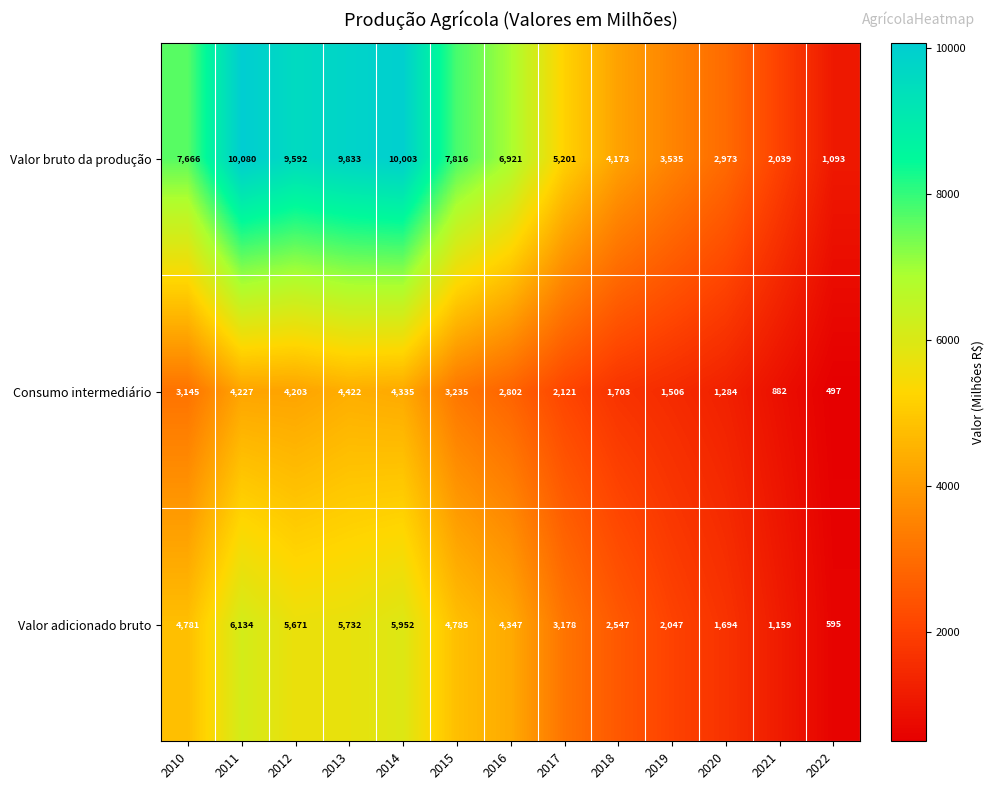

What is the approximate value of Valor bruto da produção at 2013, to the nearest 100?

9800